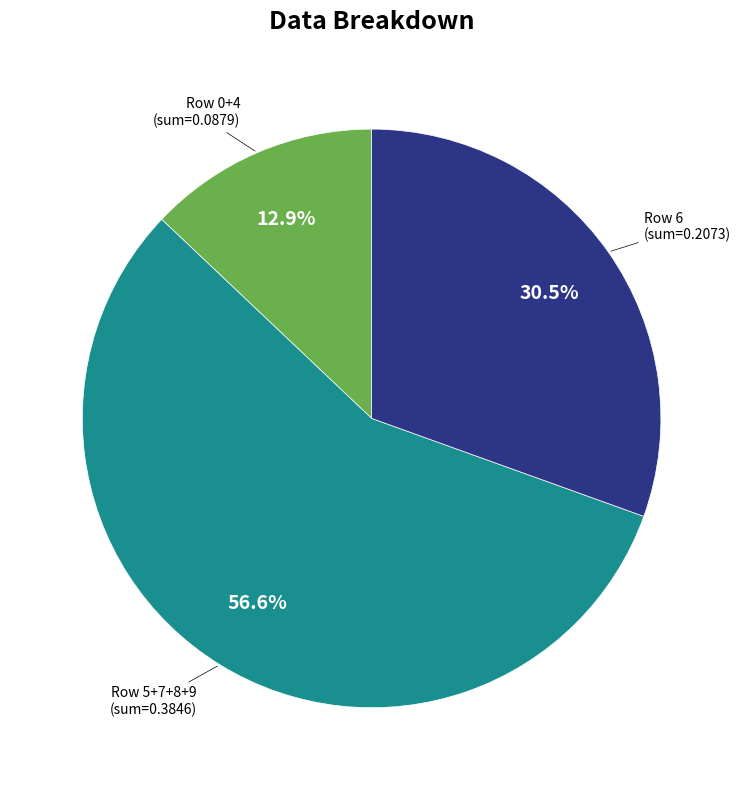

Which category has the biggest portion of the pie?

Row 5+7+8+9 (sum=0.3846)